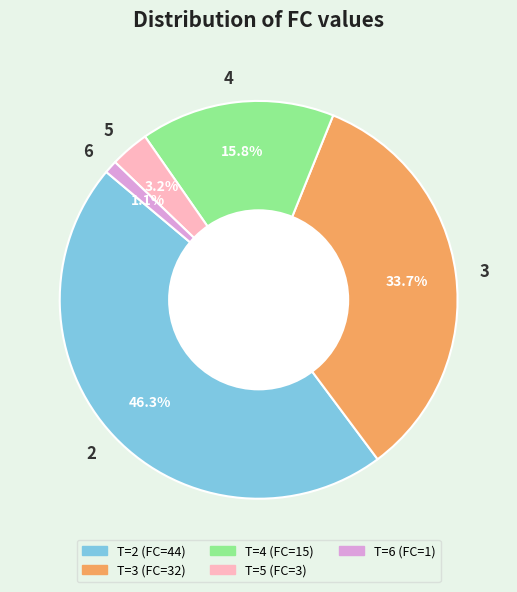

The 5 slice represents 10% of the pie. True or false?

False